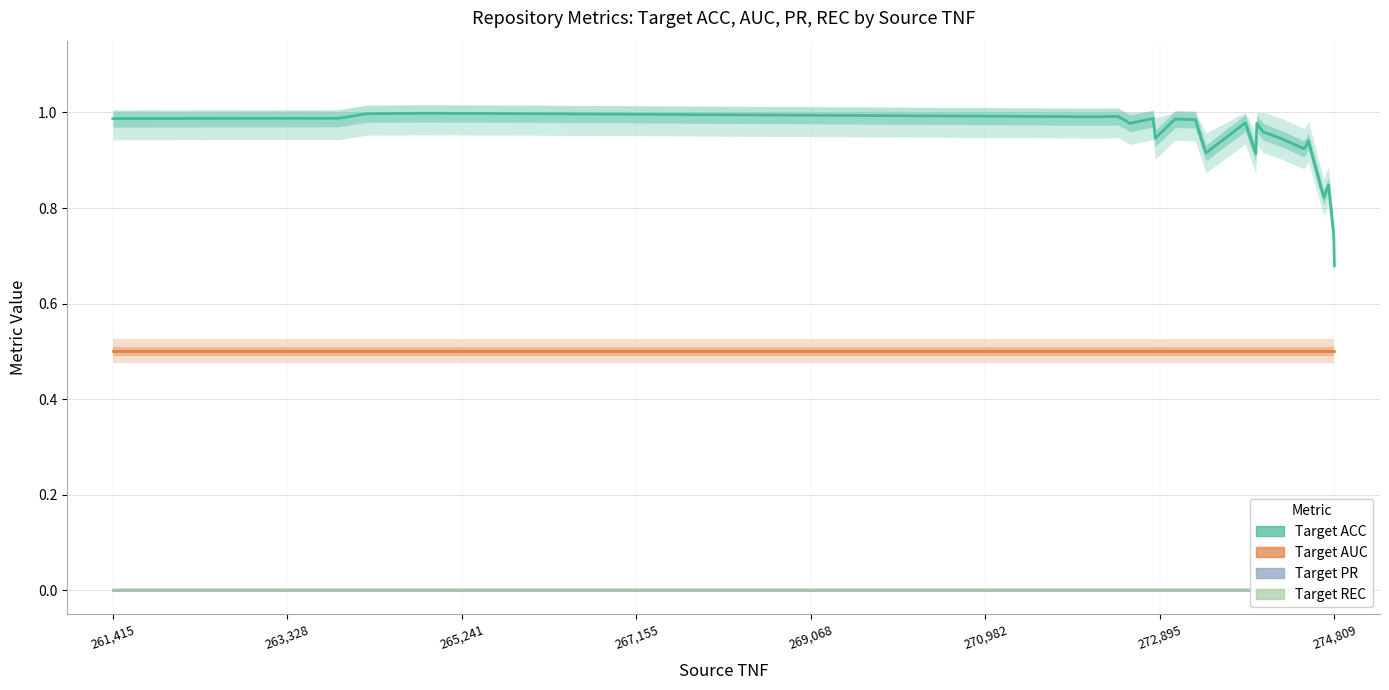

What is the total value across all series at 272,895?

1.5